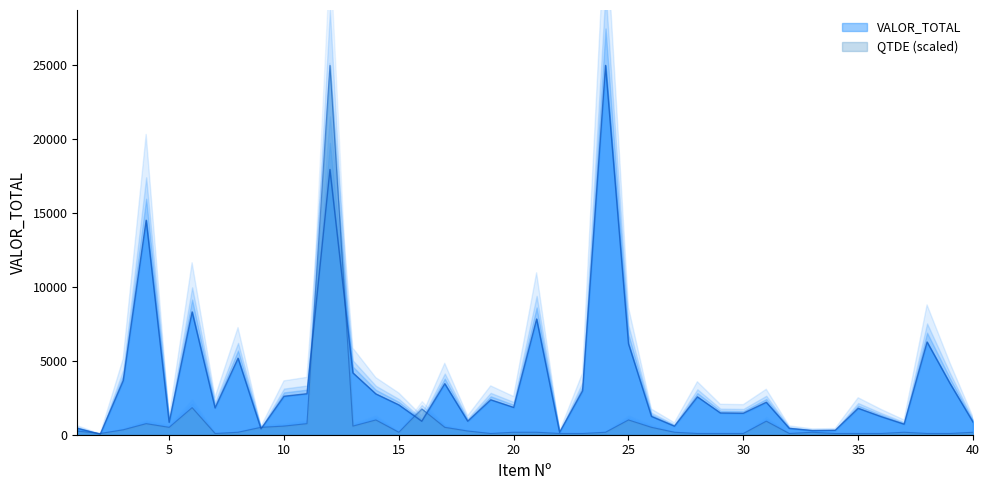

What is the difference between the second highest and minimum values in the VALOR_TOTAL series?

17894.7